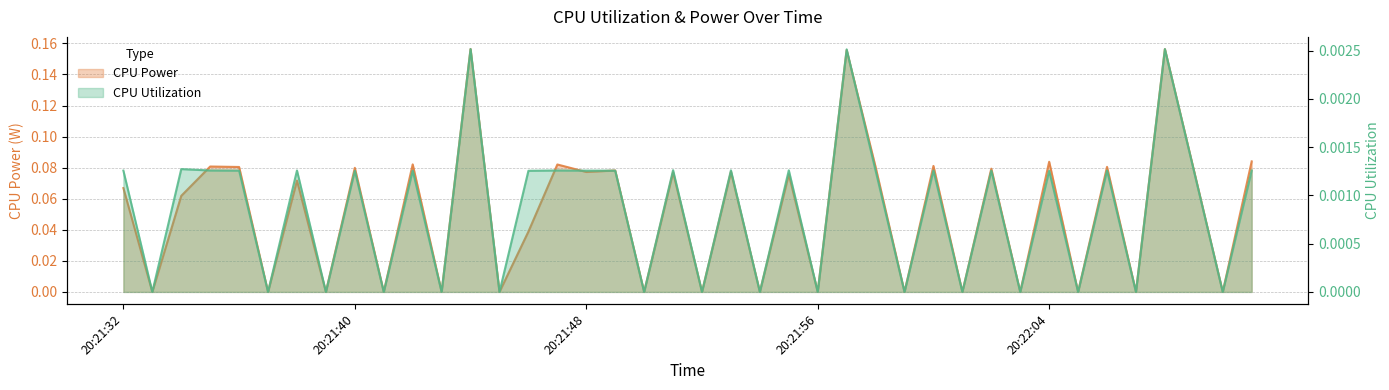

What is the maximum value shown in the chart?

0.2